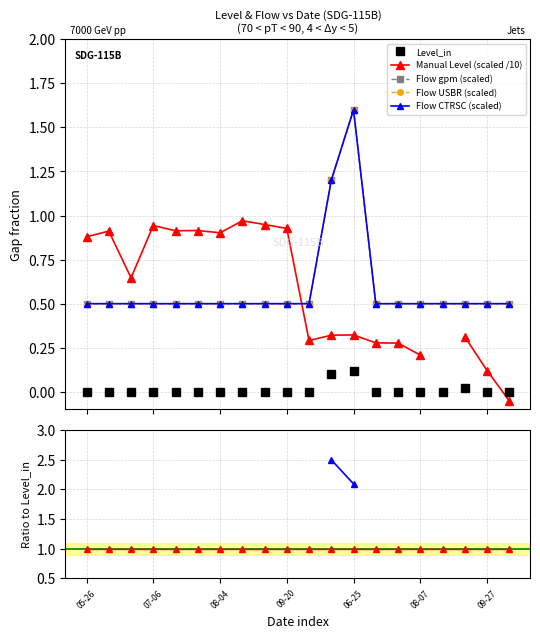

True or false: Flow (gpm) USBR and Flow (gpm) cross at least once.

False